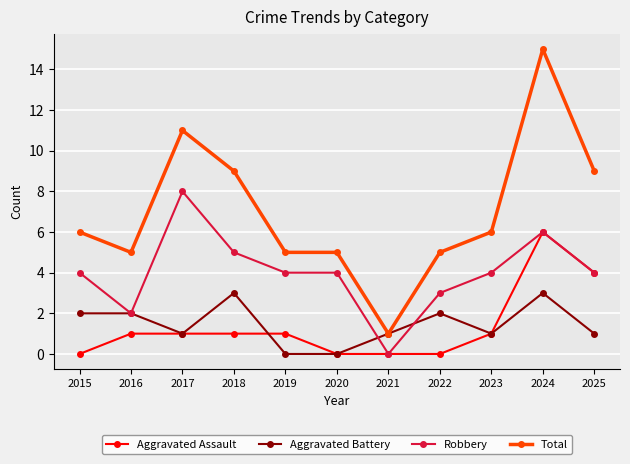

True or false: Total has a value of 20 at 2017.

False